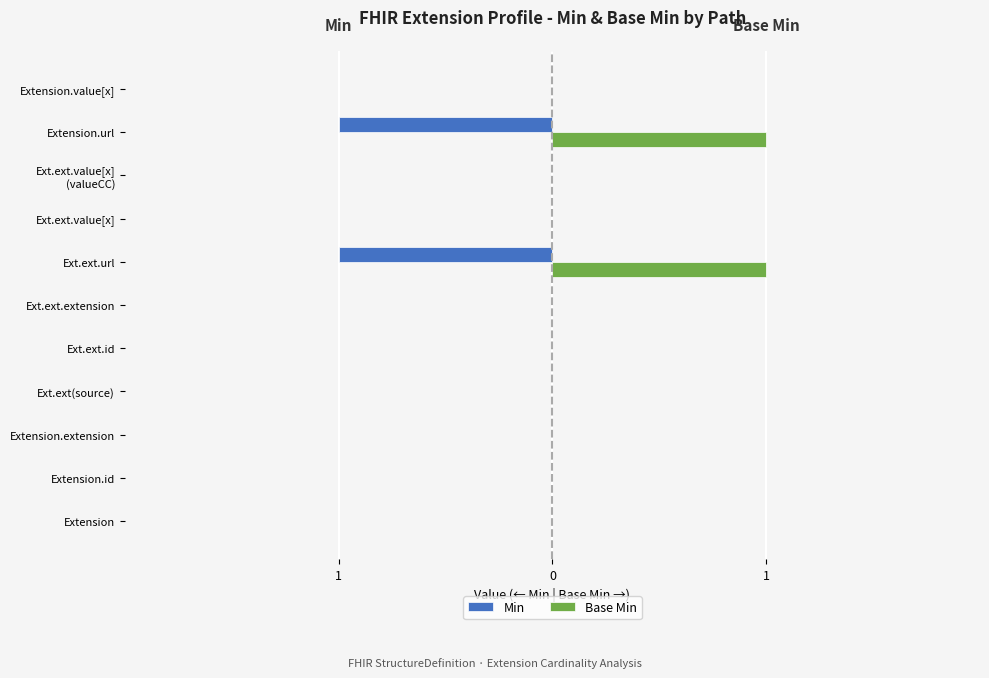

What are all the series names shown in the legend?

Min, Base Min